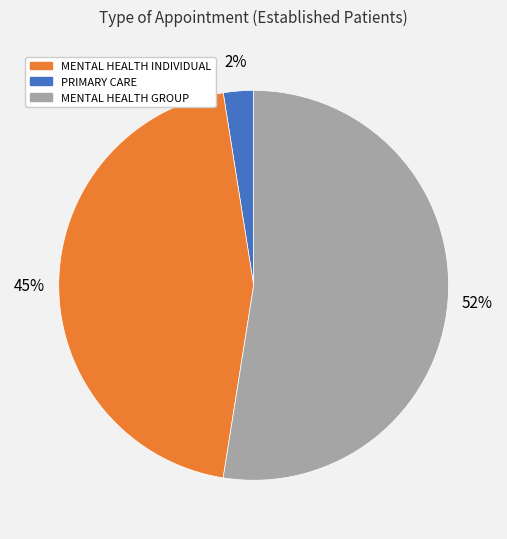

Is there a majority slice in this chart?

Yes